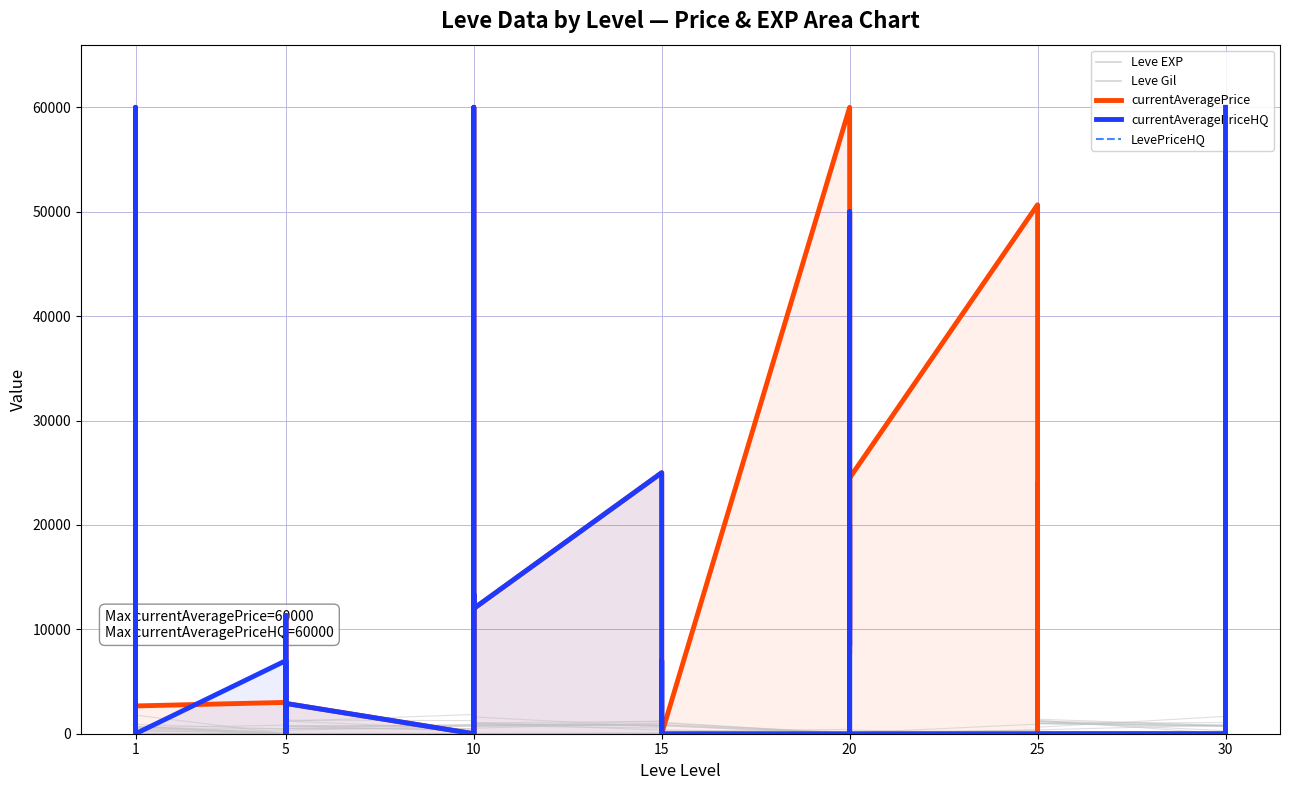

True or false: LevePriceHQ has a value of -21193 at 30.

False